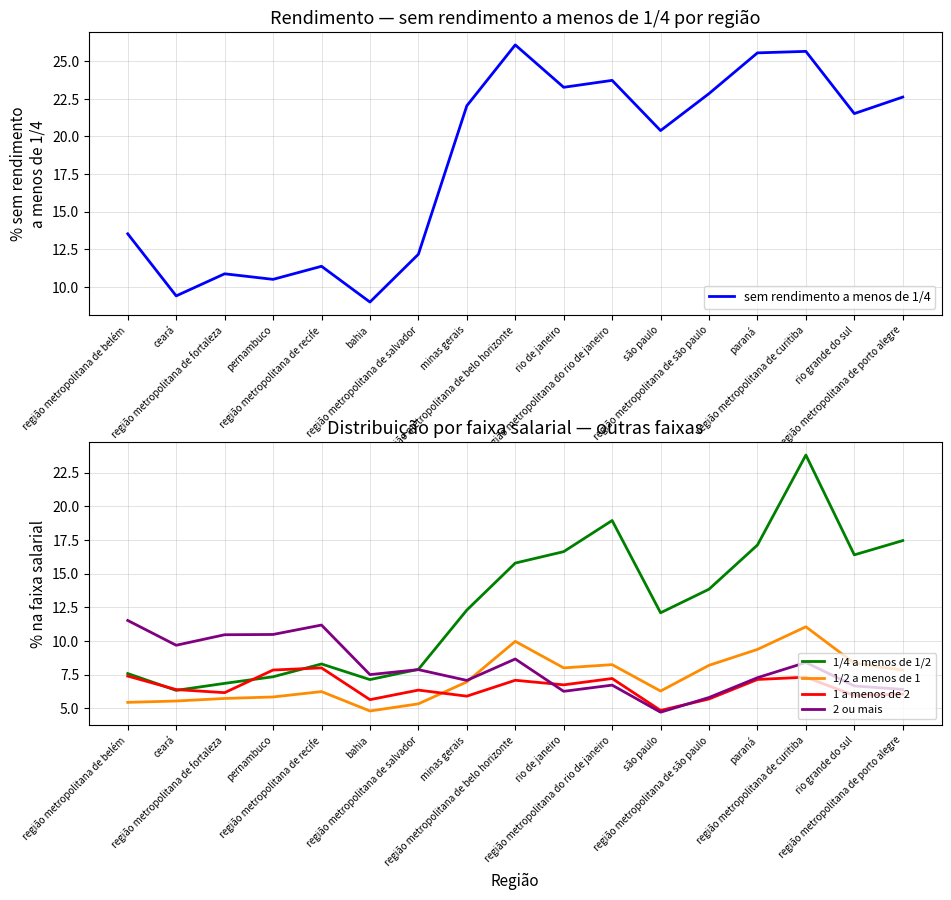

True or false: sem rendimento a menos de 1/4 and 1 a menos de 2 intersect in this chart.

False